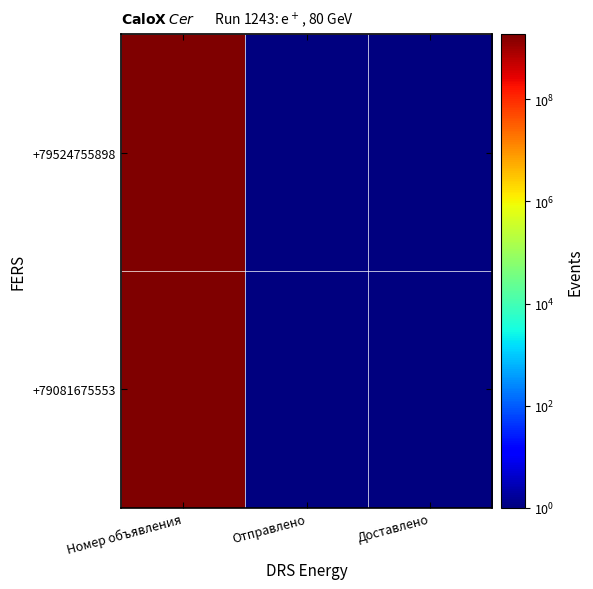

At which category does the chart reach its peak across all series?

Номер объявления